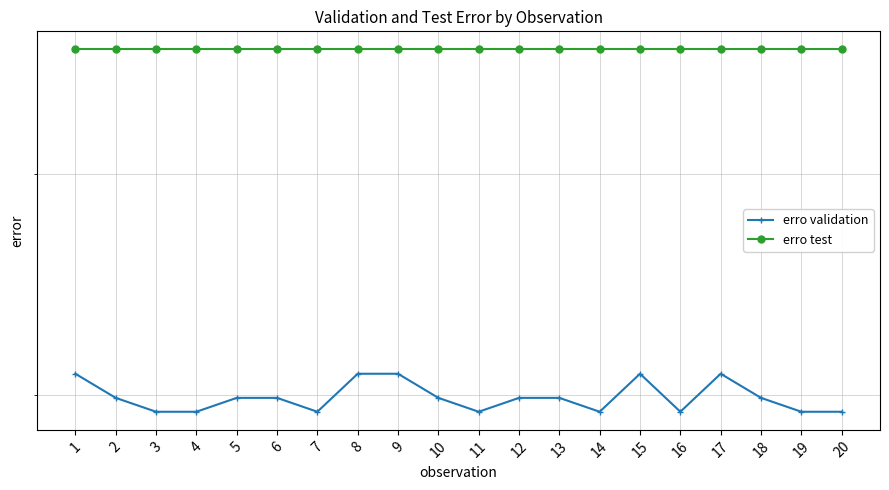

What is the value of the erro validation point at the 20th from the left?

0.2